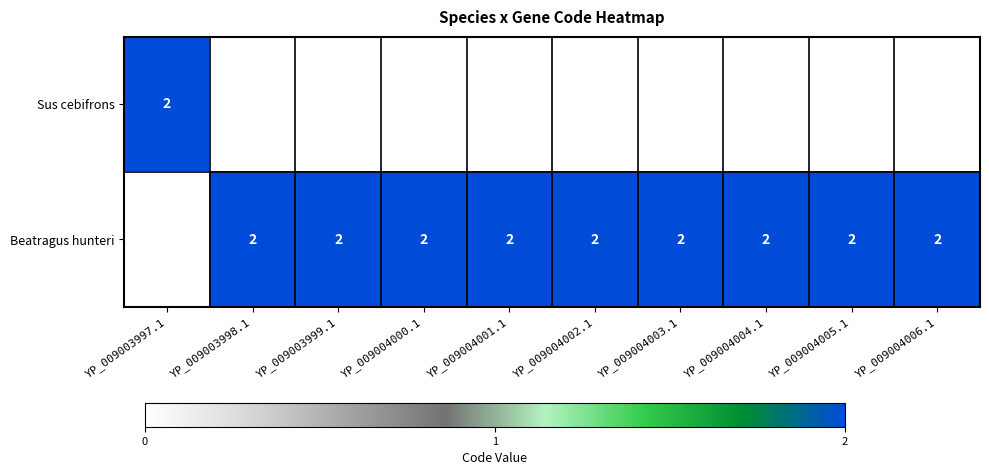

At which category is the sum across all series the highest?

YP_009003997.1